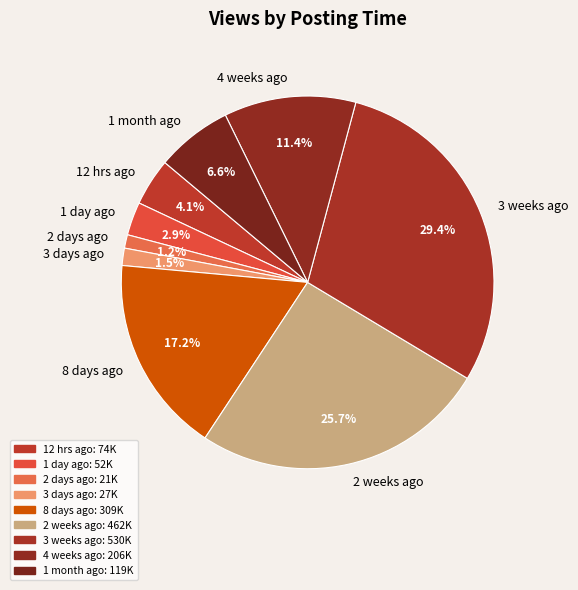

How much of the chart is everything except 1 day ago?

97.1%